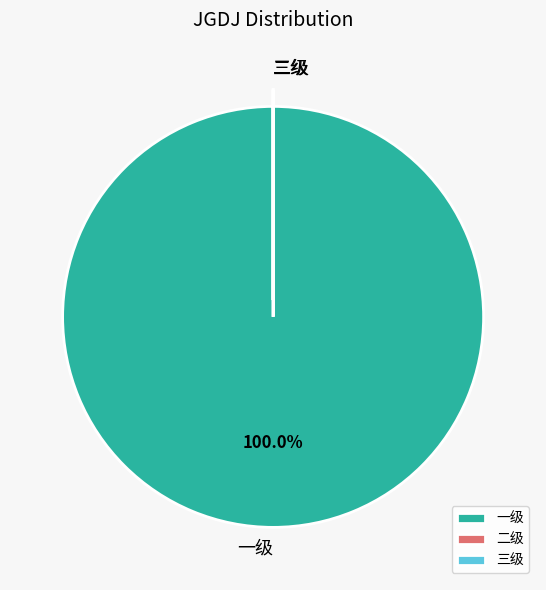

Which category has the biggest portion of the pie?

一级